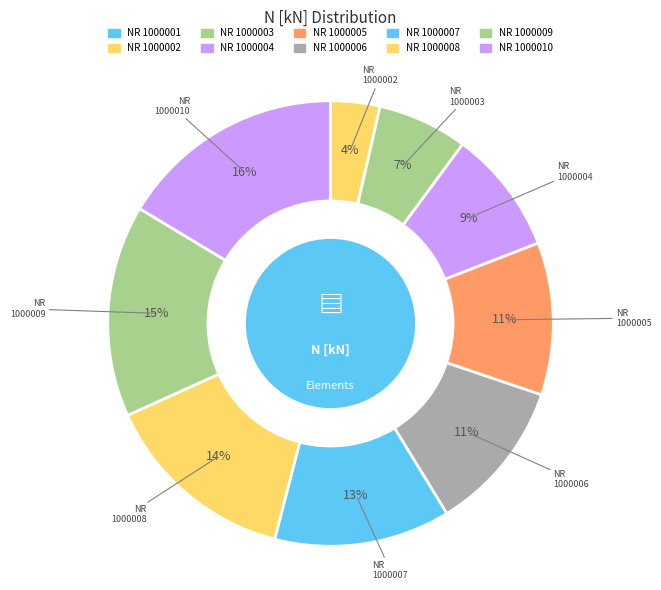

Approximately how many times larger is the value at NR 1000004 compared to NR 1000010?

0.6